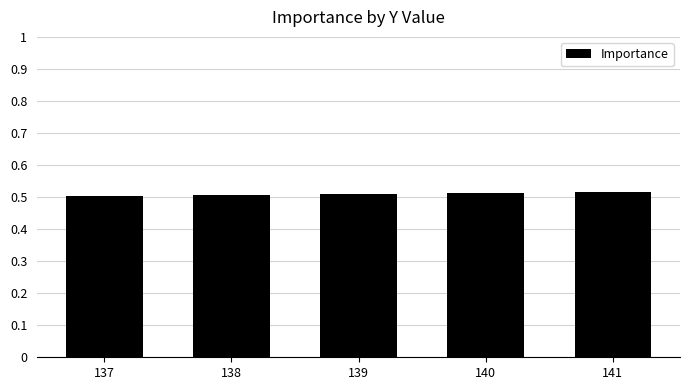

What is the sum of the values at 140 and 139?

1.0